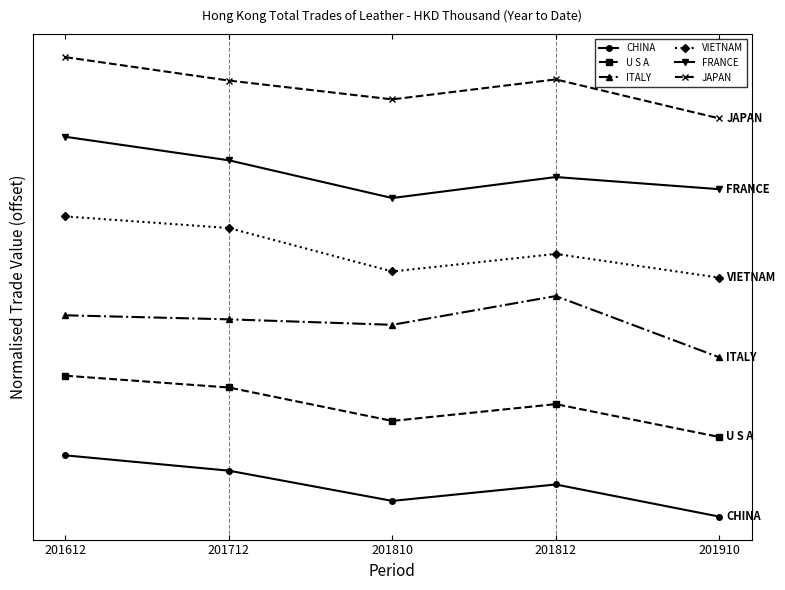

Is it true that FRANCE equals 8.5 at 201910?

False